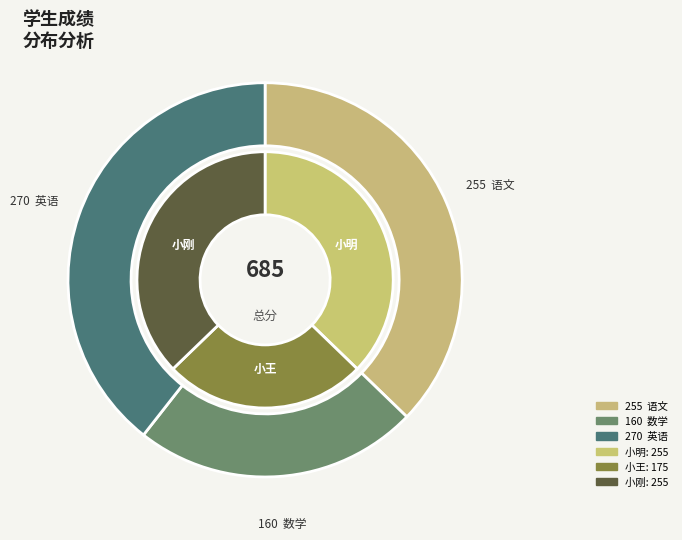

The 数学 slice represents 11% of the pie. True or false?

False